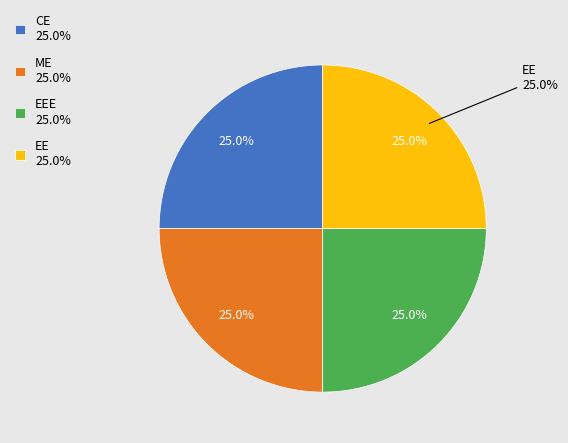

Approximately how many times larger is the value at CE compared to EEE?

1.0